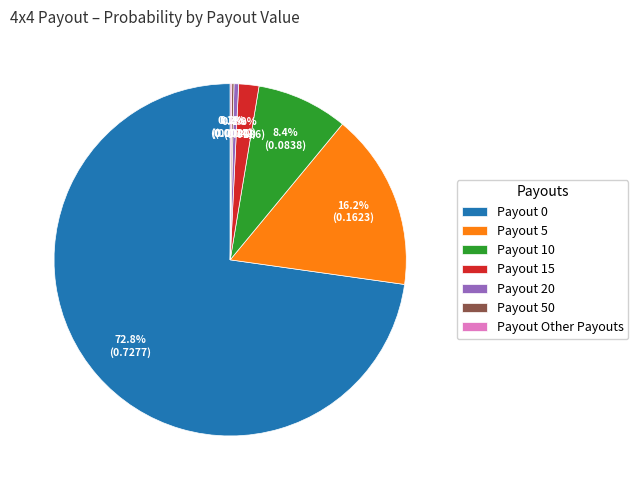

Which category has the biggest portion of the pie?

Payout 0